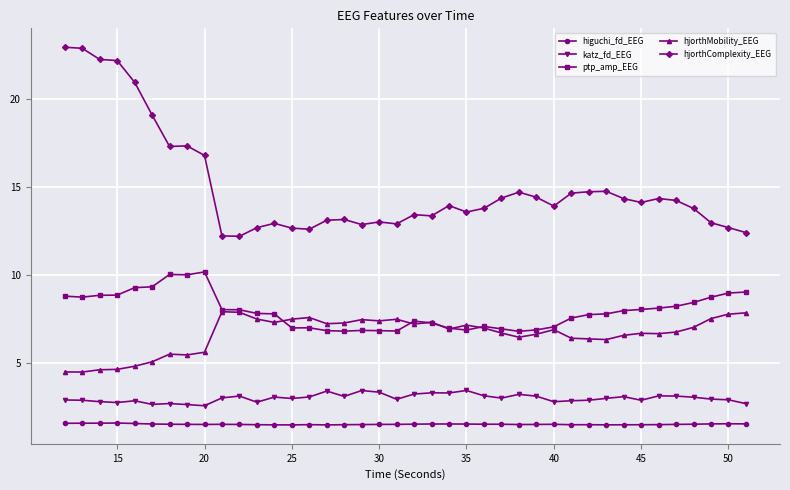

At how many categories does at least one series exceed 20?

5